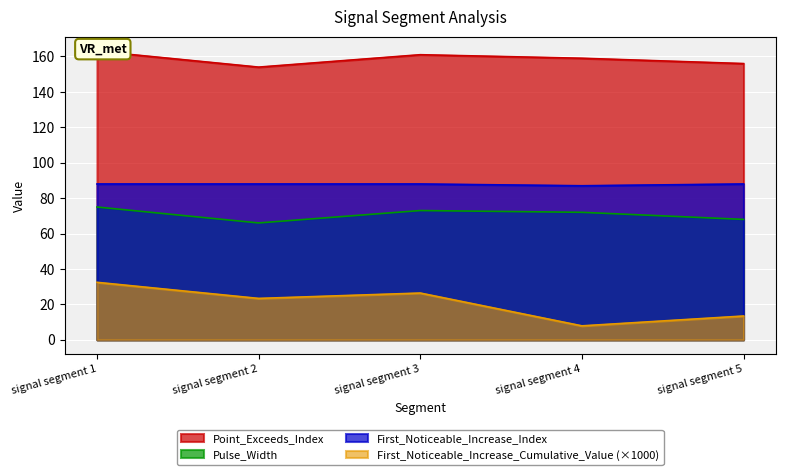

At which label does Pulse_Width reach its peak?

signal segment 1